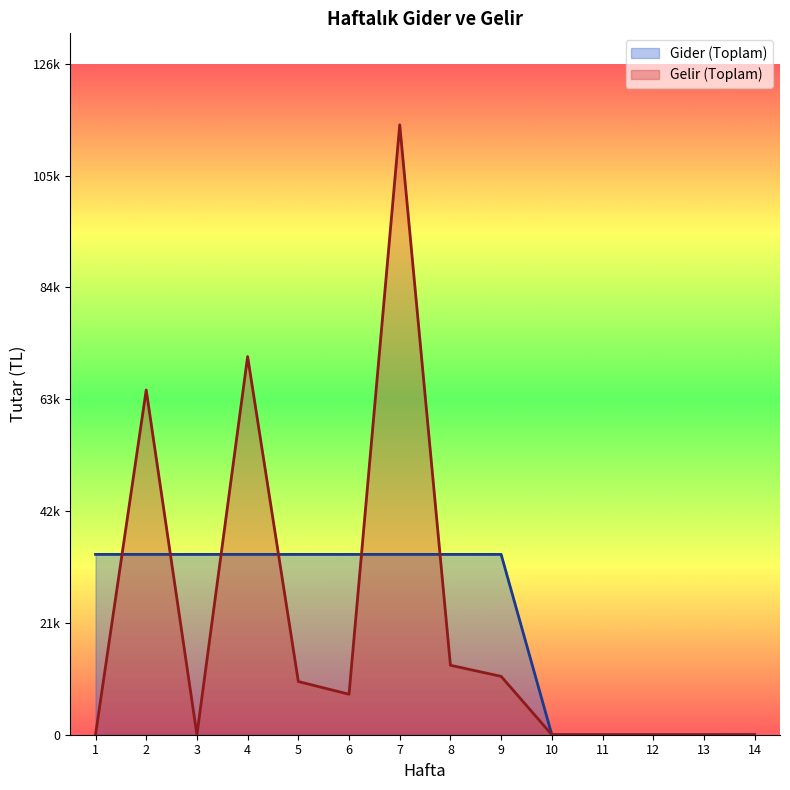

At how many categories does at least one series exceed 55540?

3